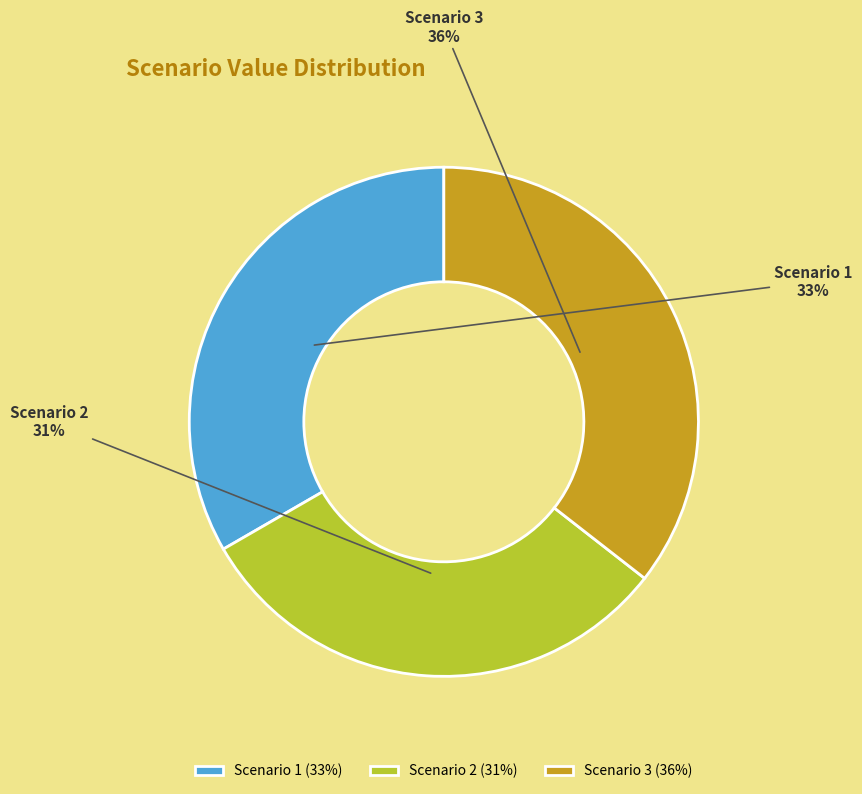

Count the number of slices in the pie.

3